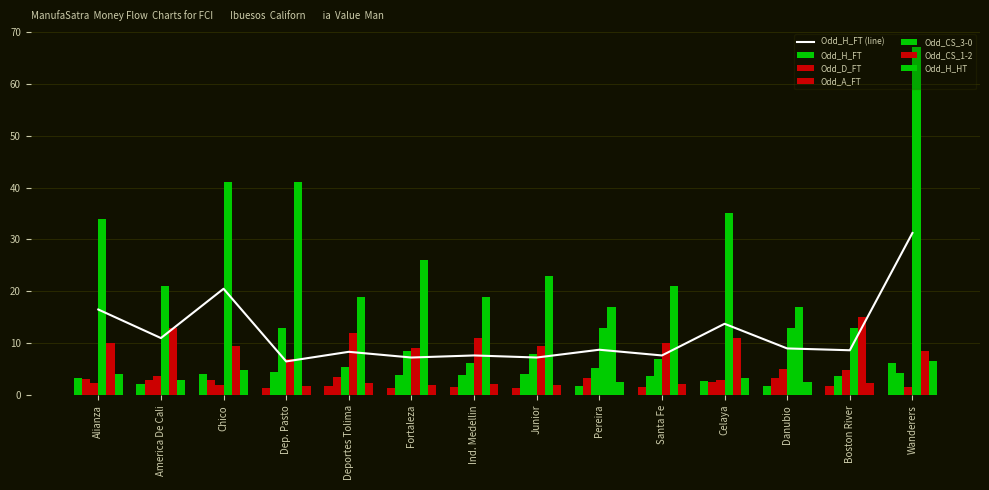

True or false: Odd_CS_3-0 has a value of 34.0 at Alianza.

True